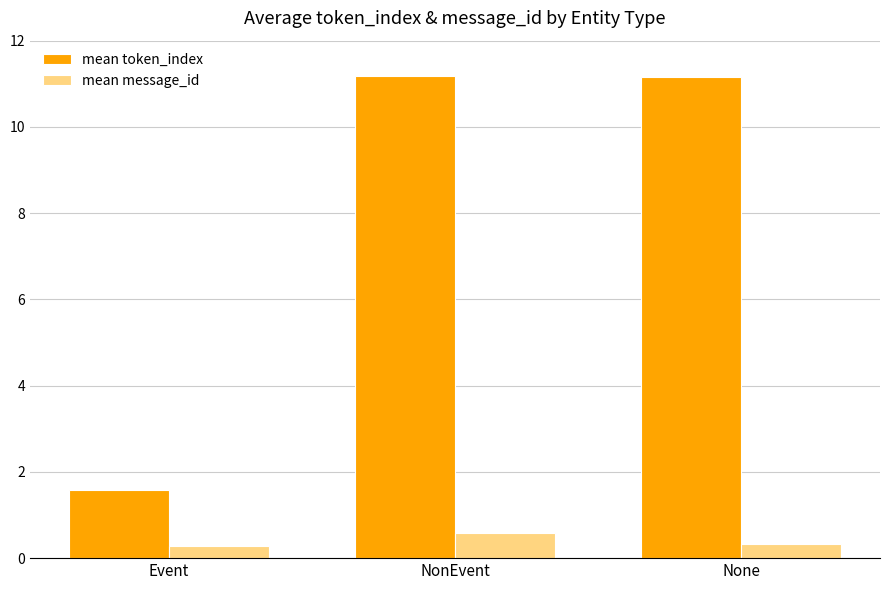

What position from the right is NonEvent?

2